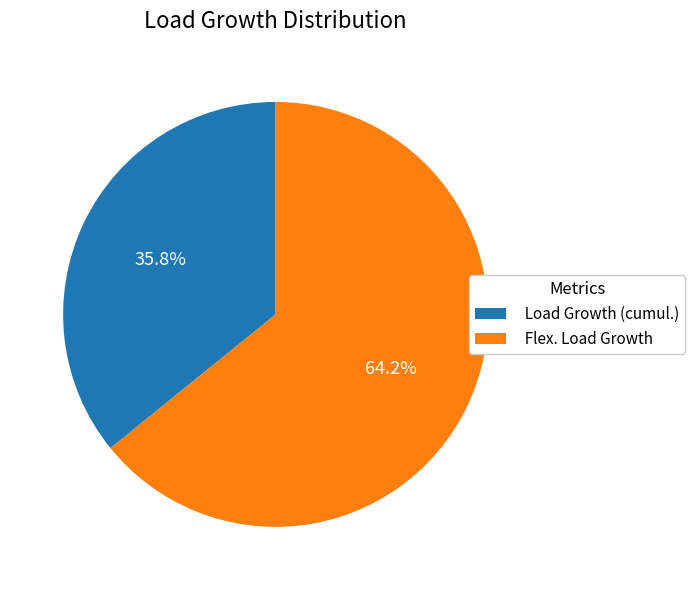

Does any single category account for the majority?

Yes